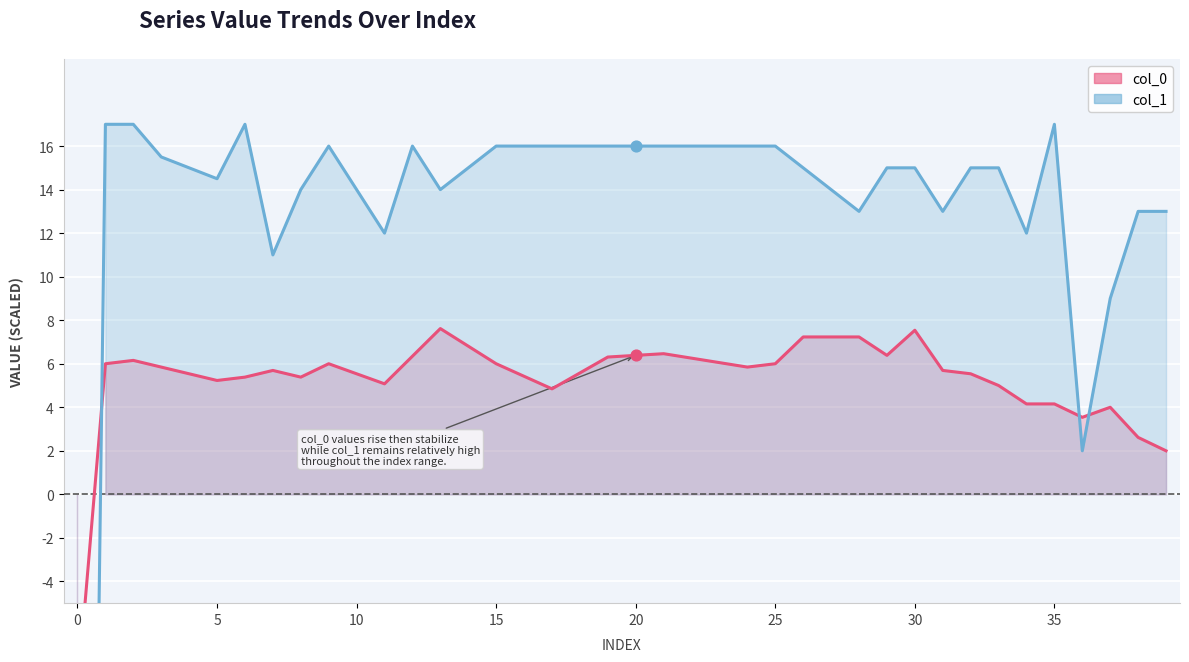

What is the total value across all series at 24?

21.8